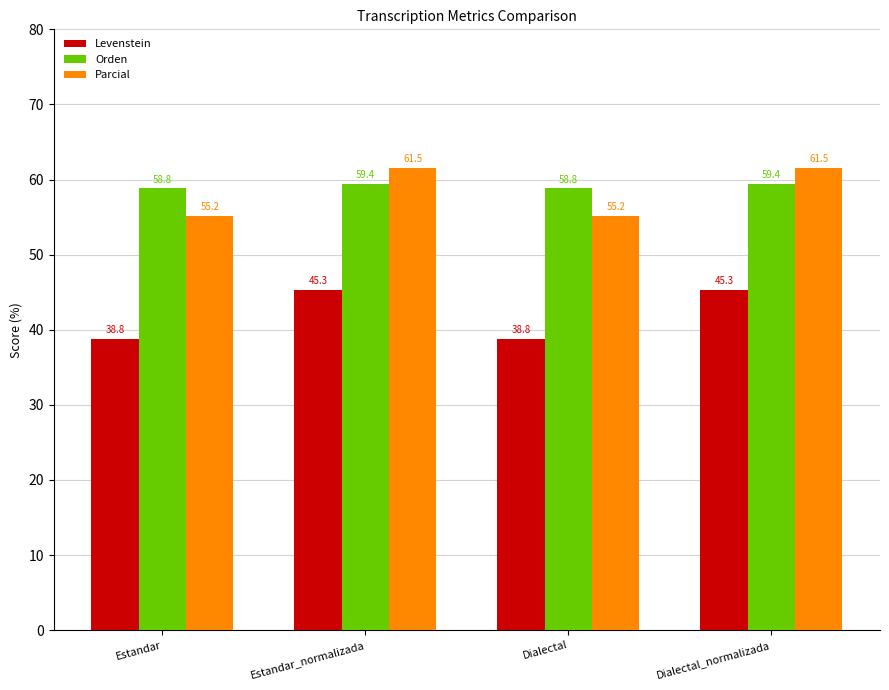

What is the difference between the maximum and second lowest values in the Parcial series?

6.4